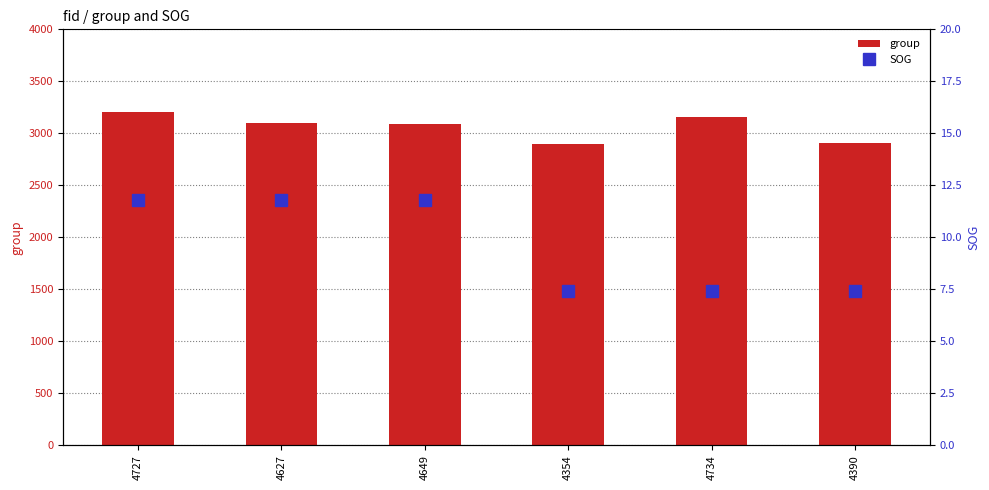

What is the minimum value shown in the chart?

7.4